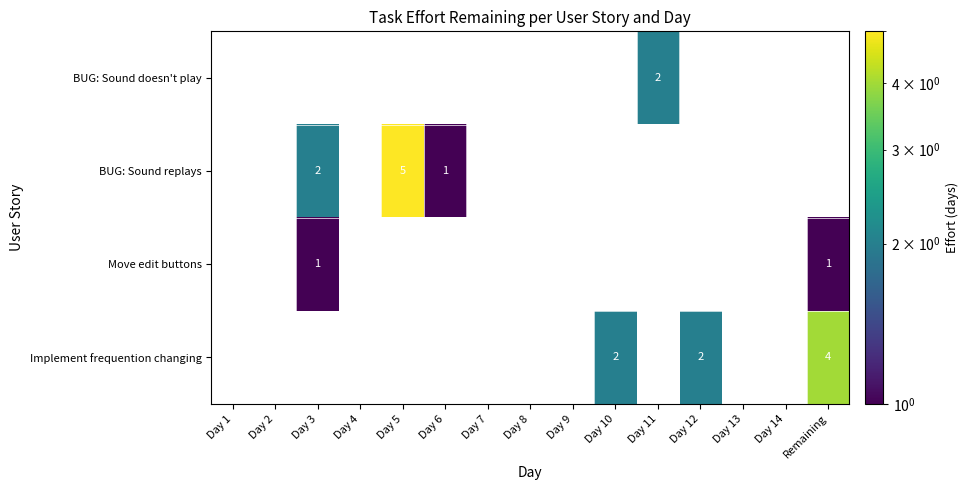

List the labels in order of BUG: Sound replays value, smallest first.

Day 6, Day 7, Day 8, Day 9, Day 10, Day 11, Day 12, Day 13, Day 14, Remaining, Day 1, Day 2, Day 3, Day 4, Day 5